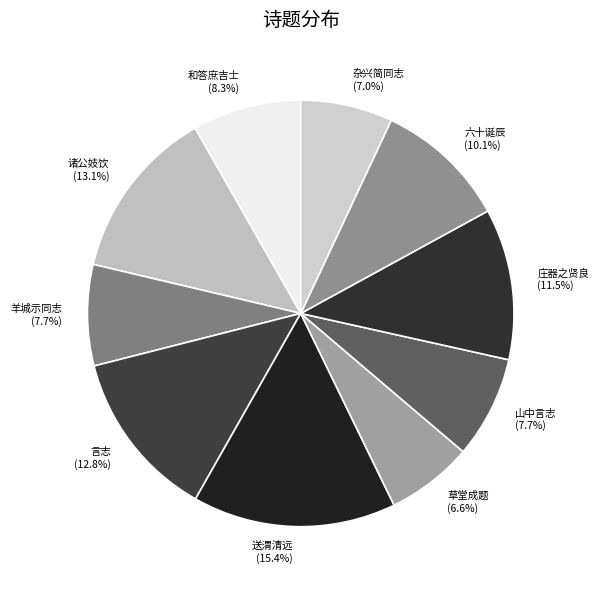

How much of the chart is everything except 言志?

87.2%